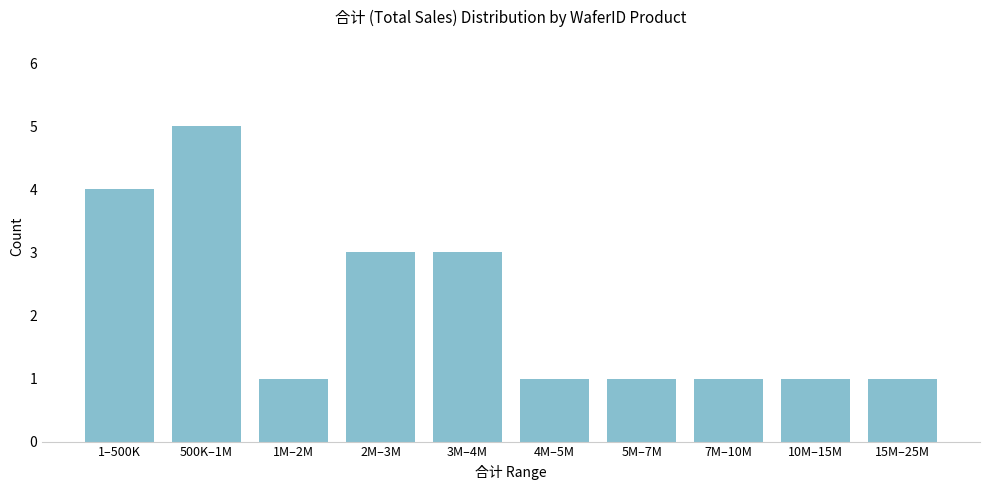

Reading left to right, extract all data points from this chart.

4	5	1	3	3	1	1	1	1	1